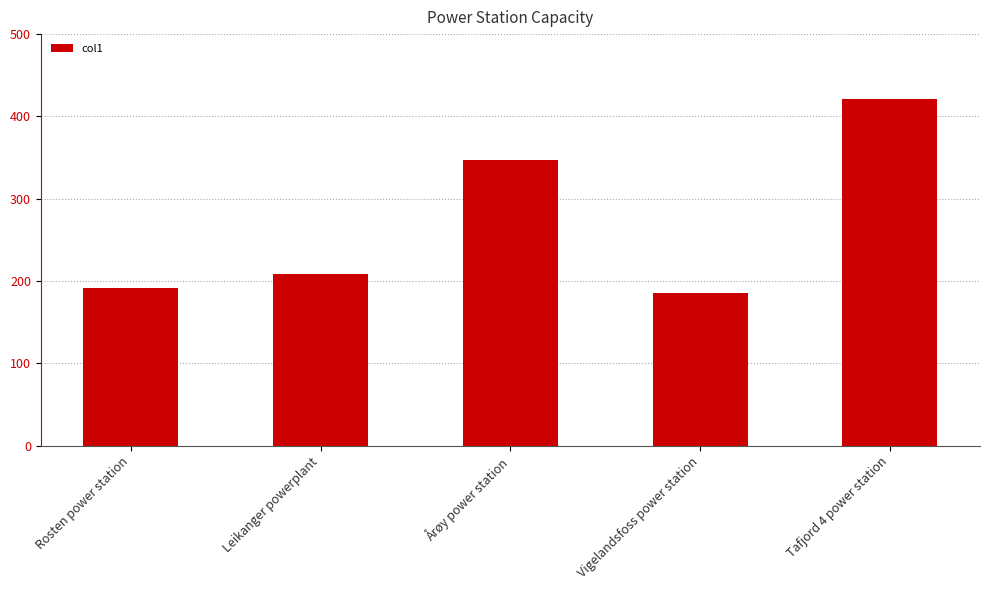

The chart shows a value of 420.9 at Tafjord 4 power station. True or false?

True